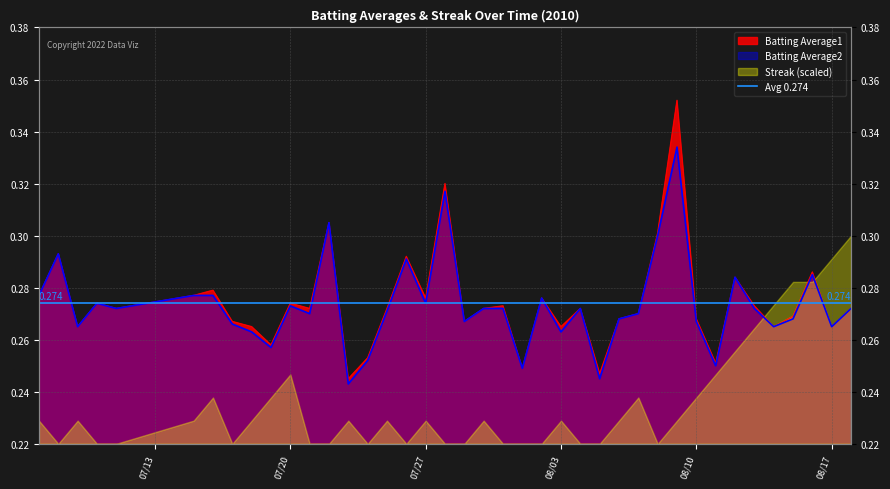

What is the sum of the Batting Average1 values at 2010-07-09 and 2010-08-03?

0.5